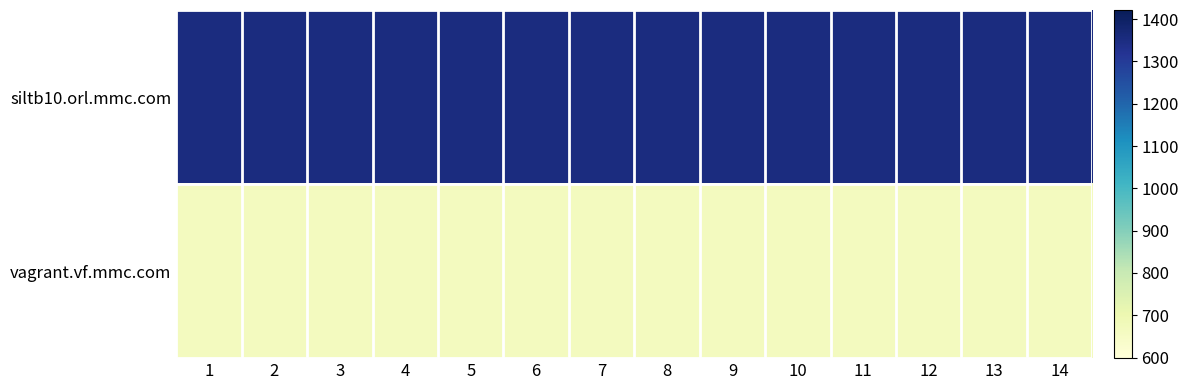

Which has a higher value, 13 or 11?

13